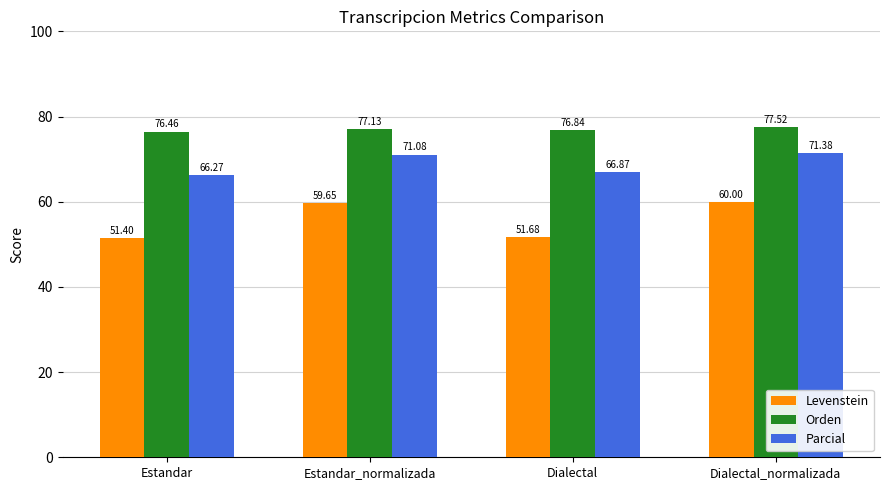

What is the maximum value shown in the chart?

77.5